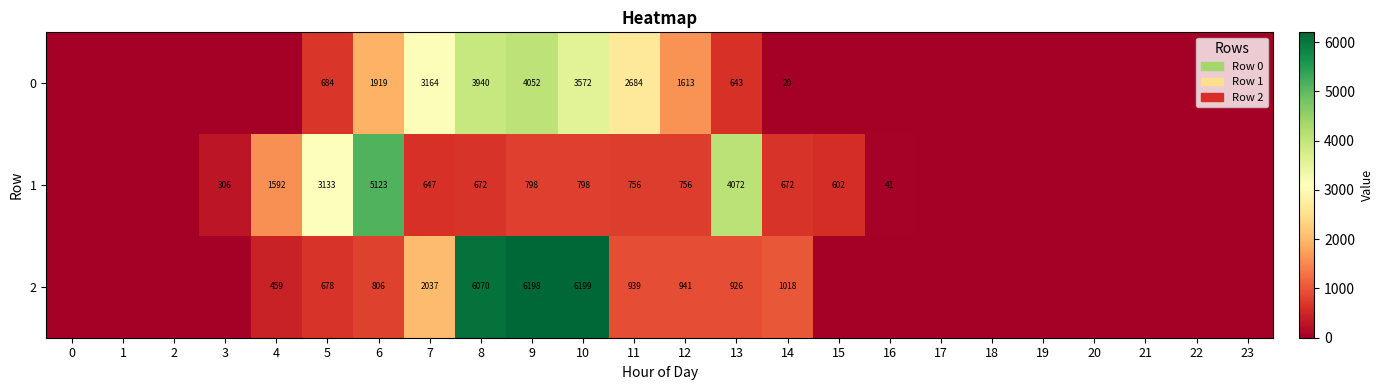

Rank the series at 11 from highest to lowest value.

0, 2, 1